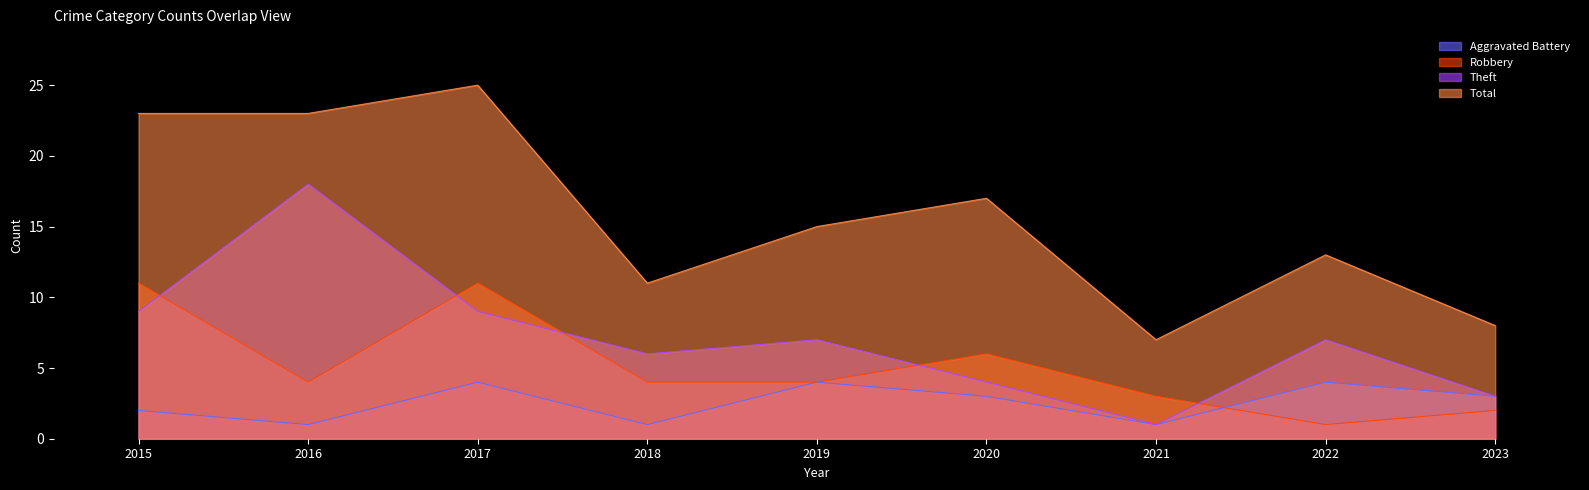

In Total, how many points are higher than both neighbors (excluding endpoints)?

3